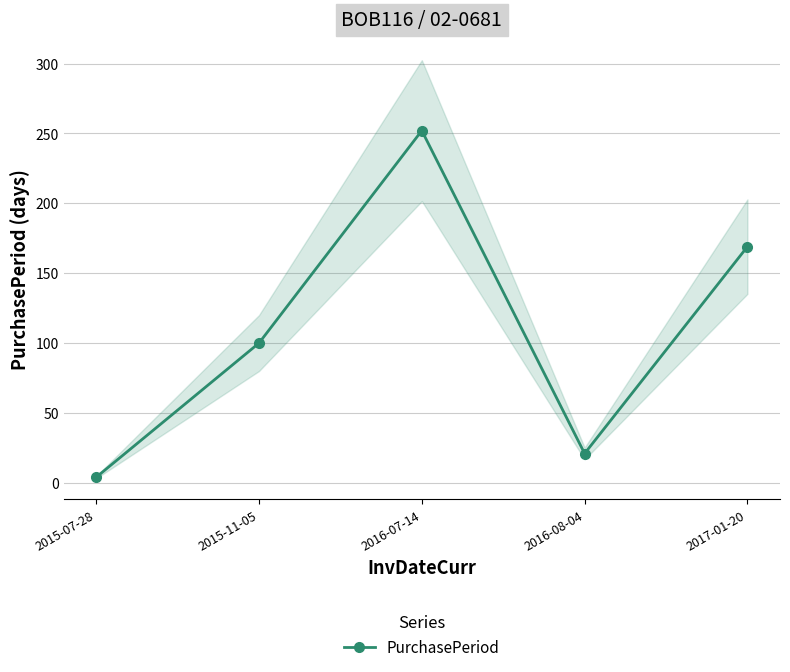

What is the difference between the maximum and minimum values?

248